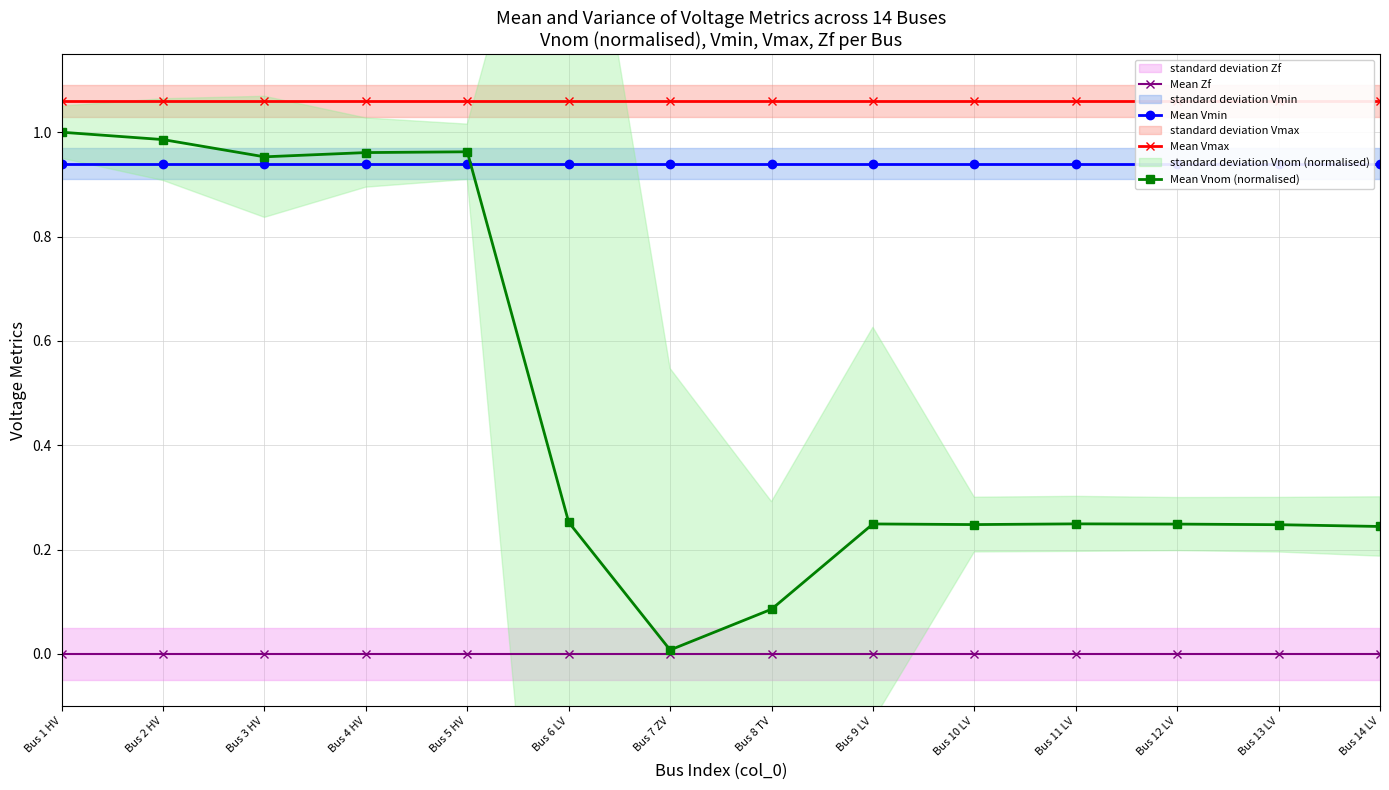

In Mean Vnom (normalised), how many points are higher than both neighbors (excluding endpoints)?

3